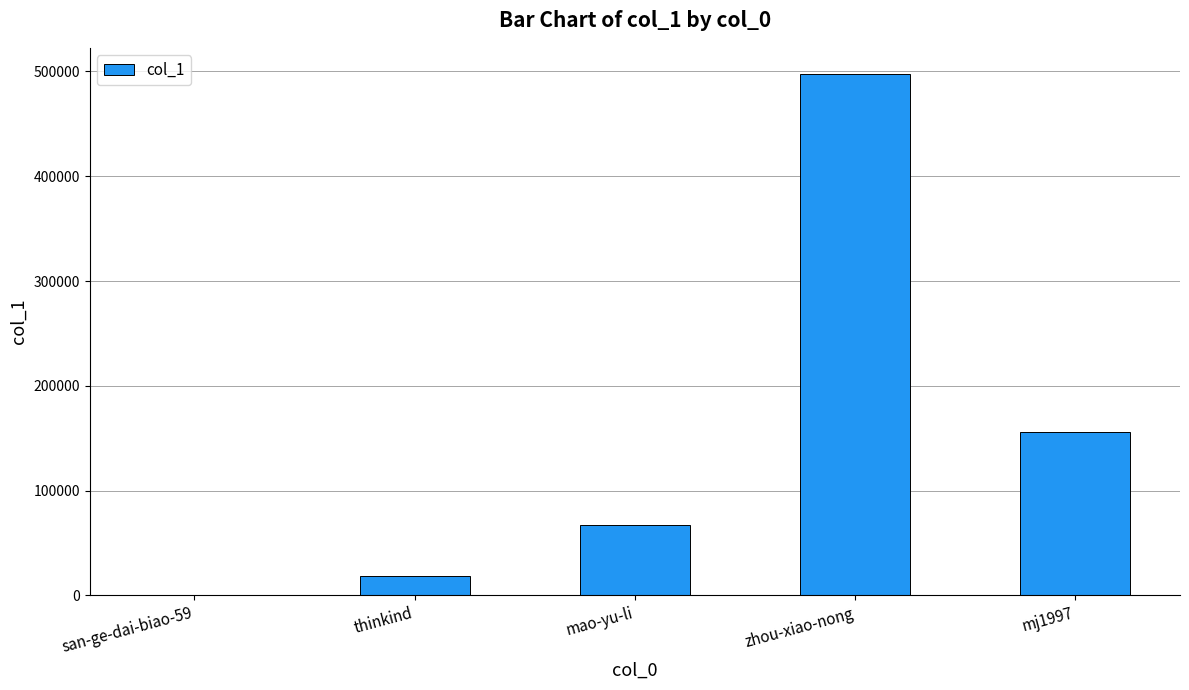

How many categories are shown in the chart?

5